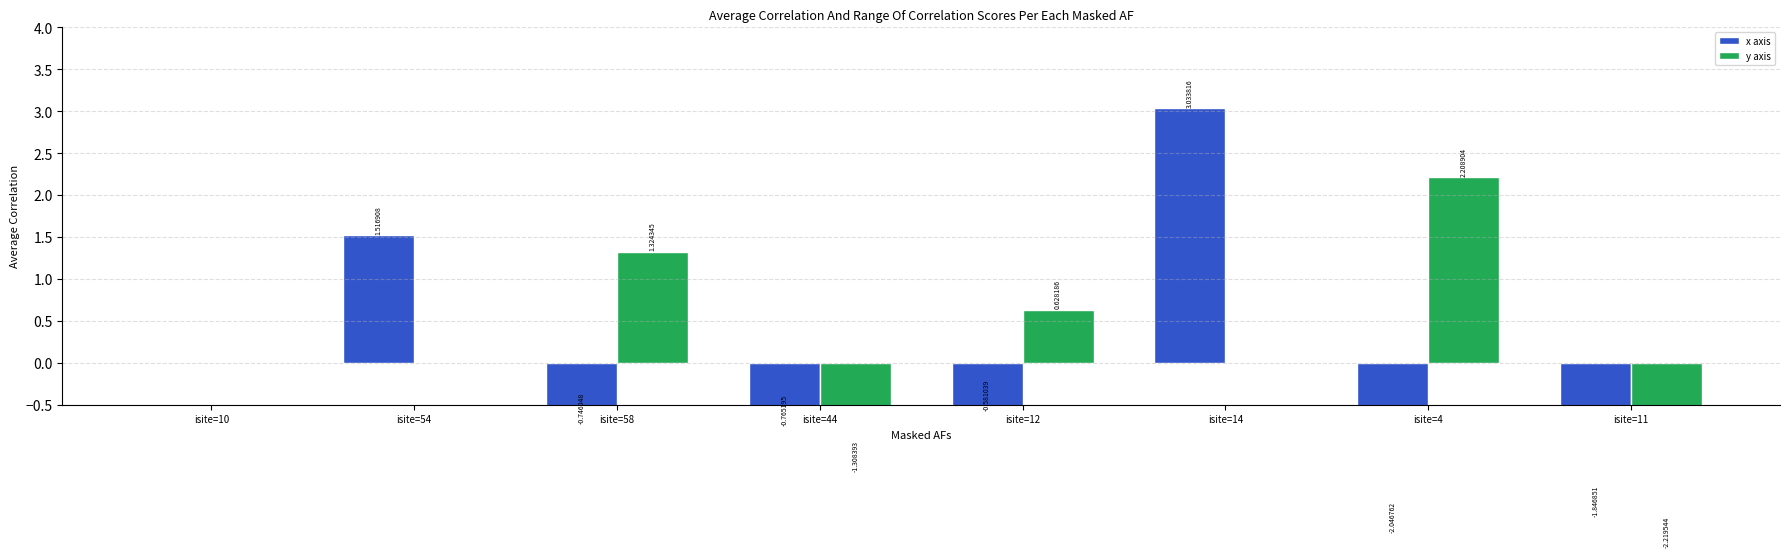

What is the spread (max minus min) of values at isite=58?

2.1